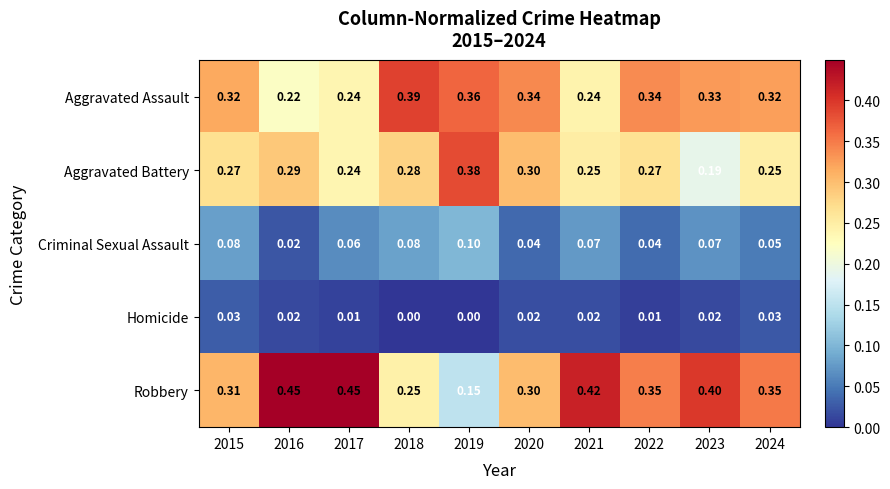

Which series has the largest range (max minus min)?

Robbery